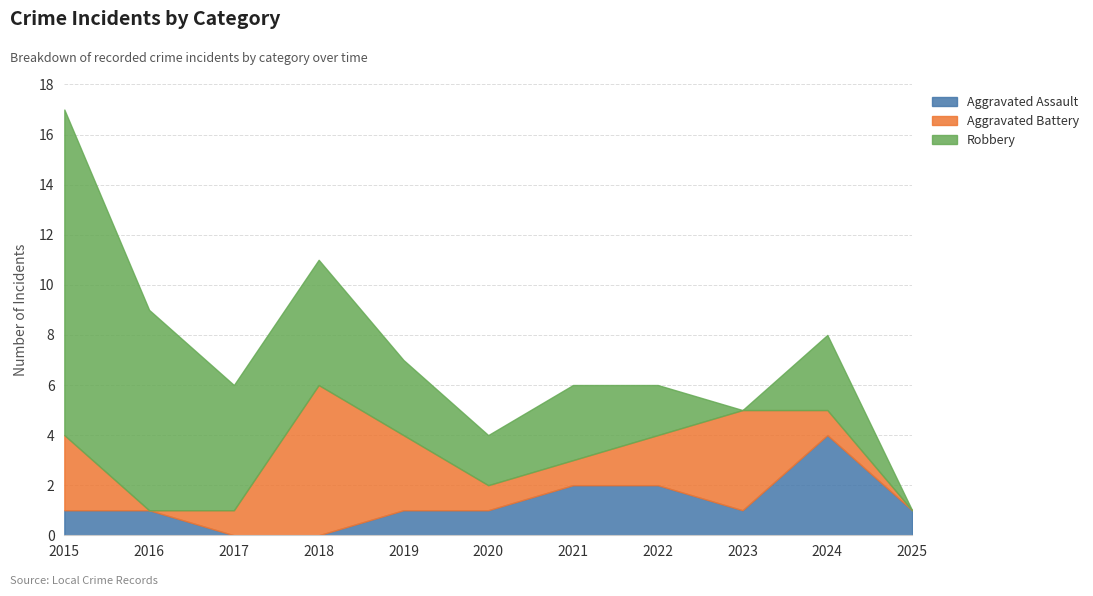

What is the sum of the Aggravated Assault values at 2017 and 2024?

4